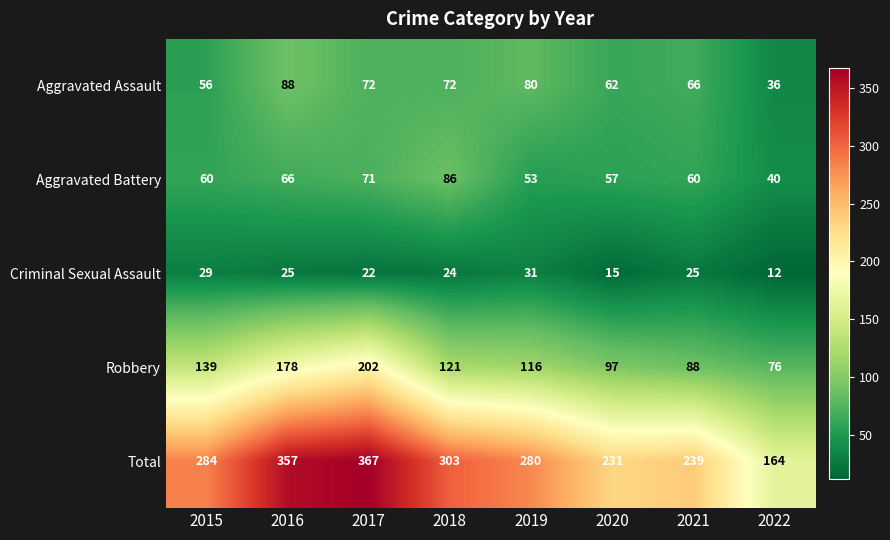

At which category is the sum across all series the highest?

2017